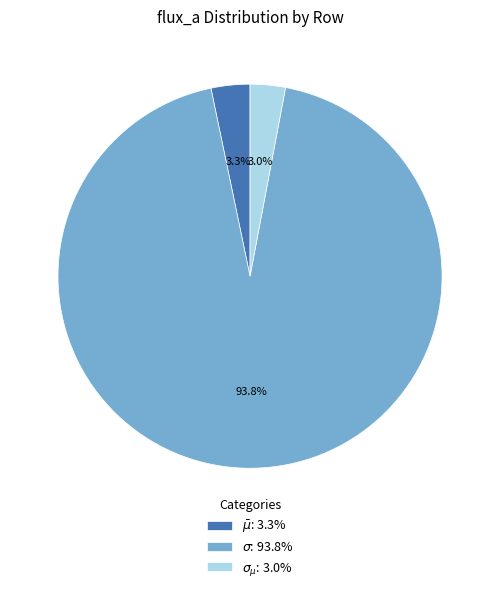

True or false: $\sigma_{\mu}$ accounts for 3% of the total.

True